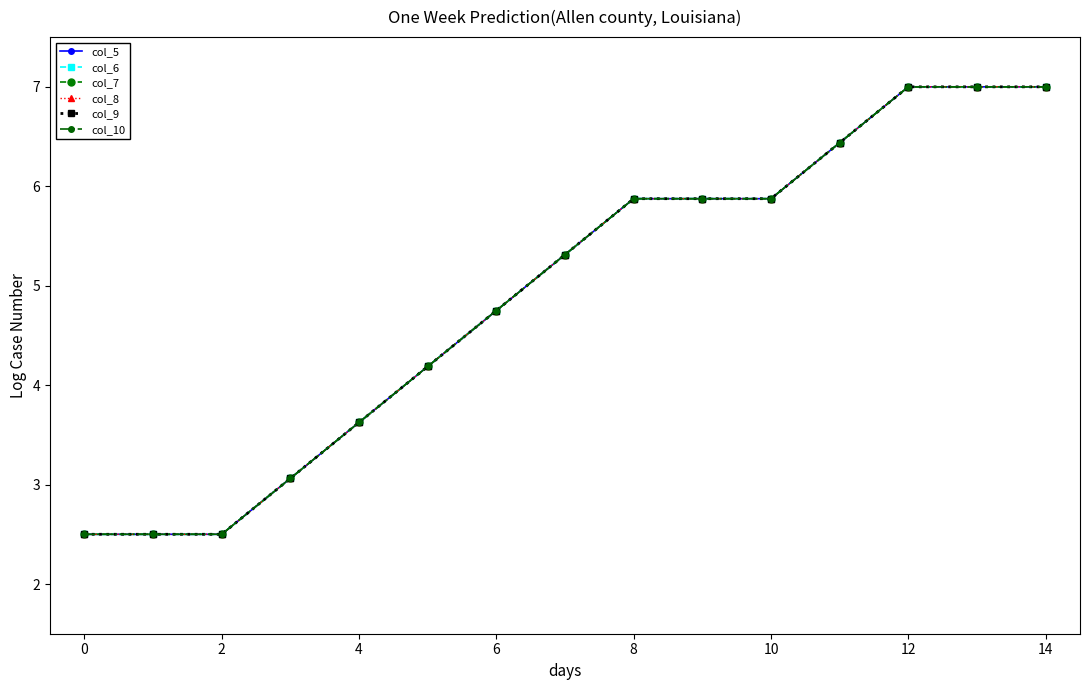

Reading right to left, transcribe all the data shown in this chart.

col_5: 7.0	7.0	7.0	6.4	5.9	5.9	5.9	5.3	4.8	4.2	3.6	3.1	2.5	2.5	2.5
col_6: 7.0	7.0	7.0	6.4	5.9	5.9	5.9	5.3	4.8	4.2	3.6	3.1	2.5	2.5	2.5
col_7: 7.0	7.0	7.0	6.4	5.9	5.9	5.9	5.3	4.8	4.2	3.6	3.1	2.5	2.5	2.5
col_8: 7.0	7.0	7.0	6.4	5.9	5.9	5.9	5.3	4.8	4.2	3.6	3.1	2.5	2.5	2.5
col_9: 7.0	7.0	7.0	6.4	5.9	5.9	5.9	5.3	4.8	4.2	3.6	3.1	2.5	2.5	2.5
col_10: 7.0	7.0	7.0	6.4	5.9	5.9	5.9	5.3	4.8	4.2	3.6	3.1	2.5	2.5	2.5